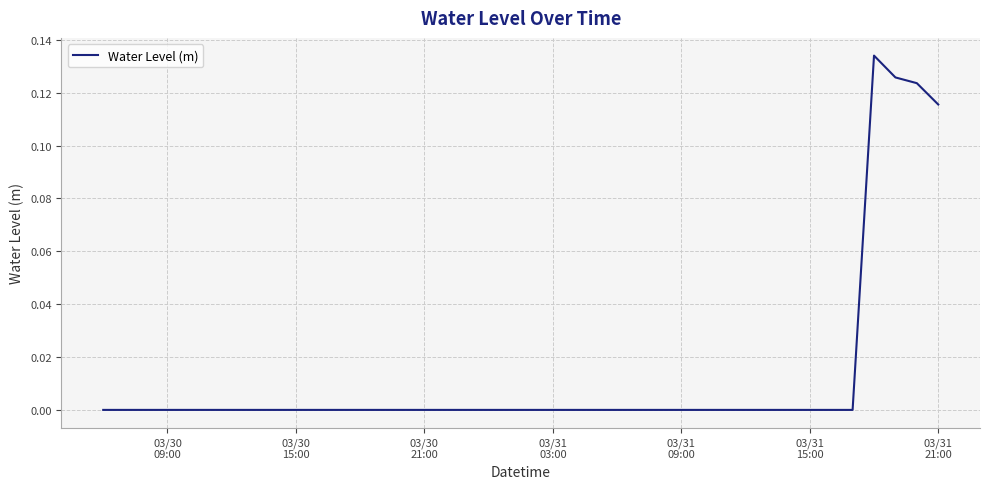

Does the chart have visible grid lines?

Yes